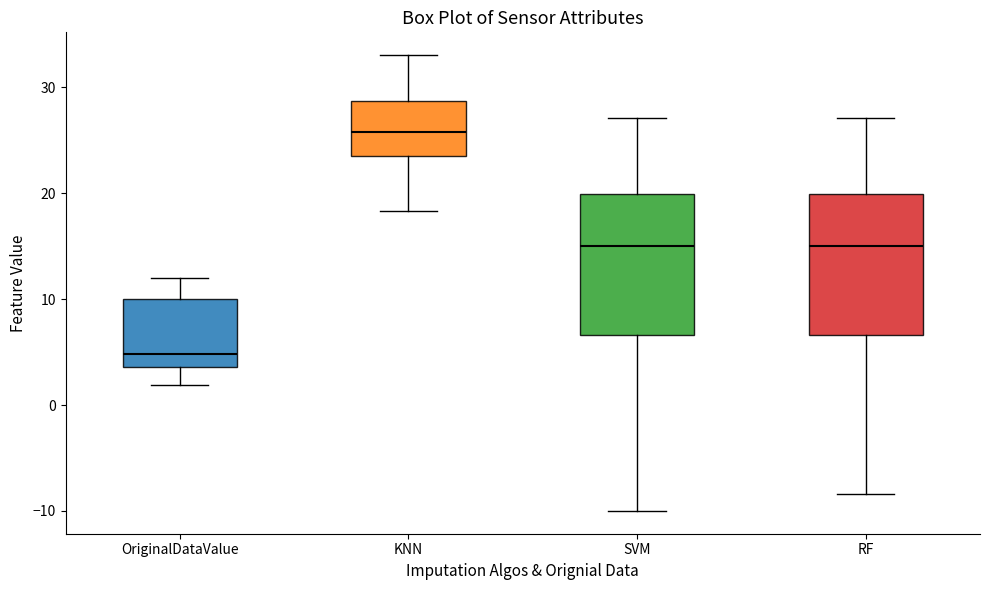

Reading left to right, transcribe this box plot: for each box, give where its median line is, the range the box spans, and where its two whiskers end, as read against the y-axis. The values are not printed on the chart, so give them approximately, as read against the axis.

OriginalDataValue: median 5, box 4 to 10, whiskers 2 to 12
KNN: median 26, box 23 to 29, whiskers 18 to 33
SVM: median 15, box 7 to 20, whiskers -10 to 27
RF: median 15, box 7 to 20, whiskers -8 to 27